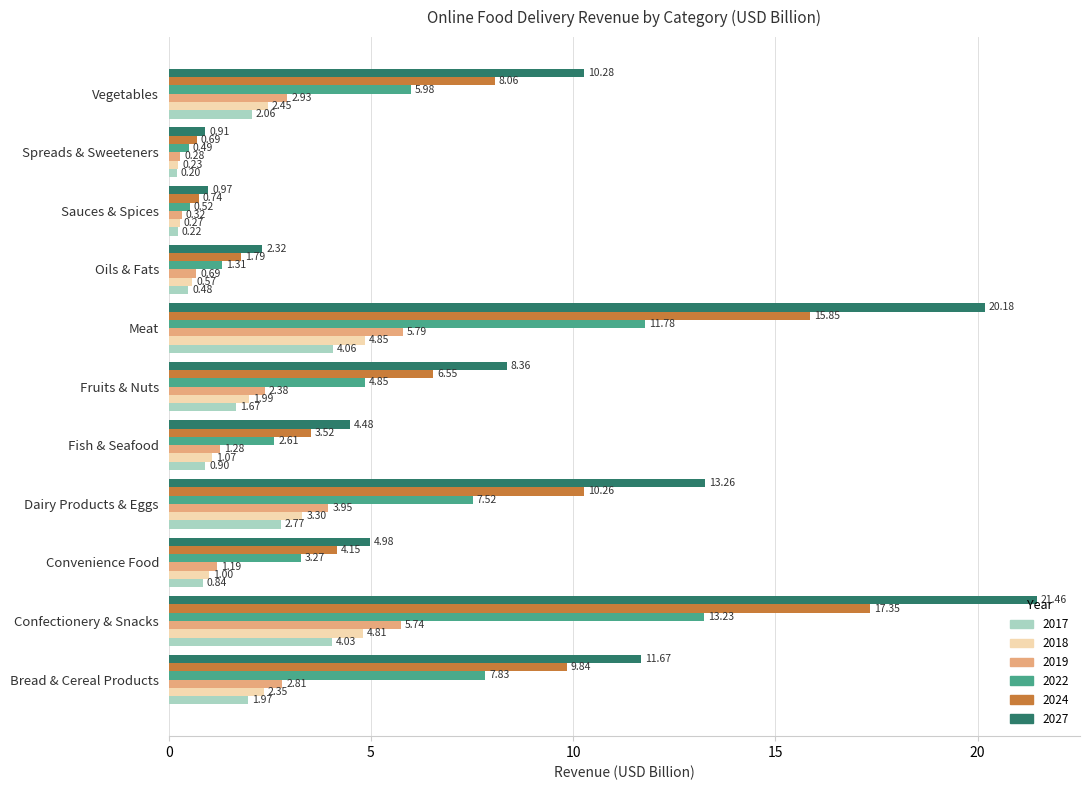

Which category has the highest value in the 2022 series?

Confectionery & Snacks